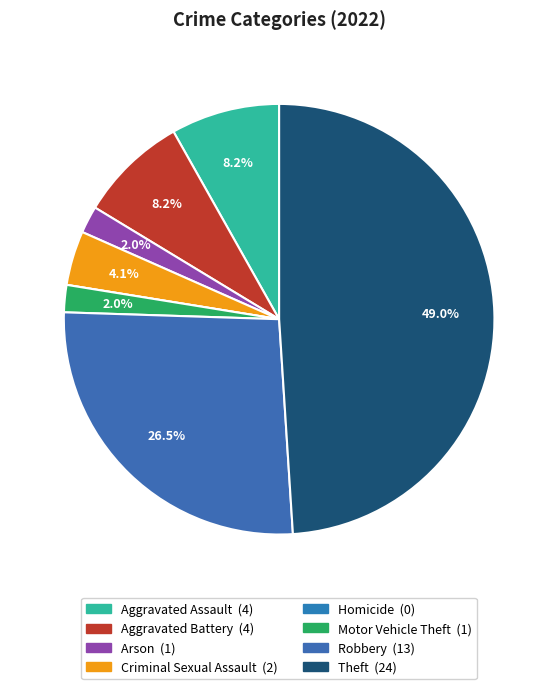

Which category has the biggest portion of the pie?

Theft